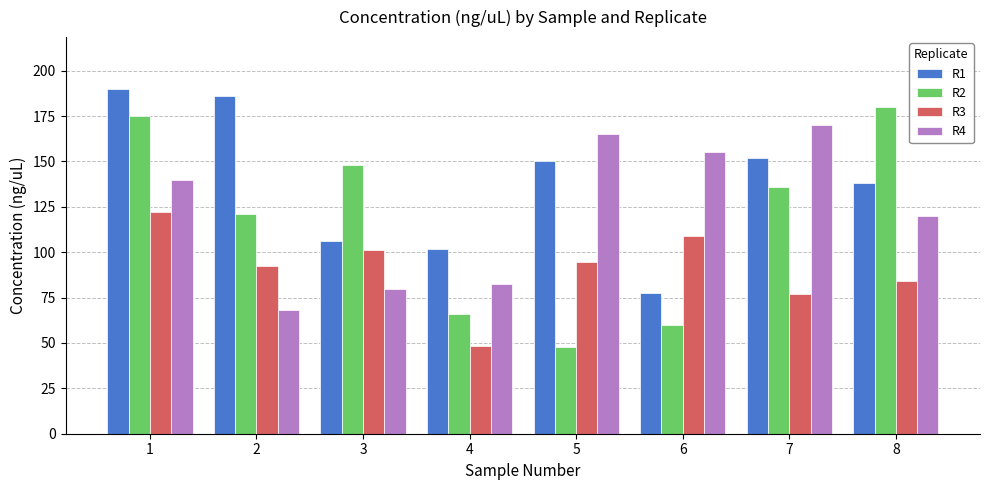

Is it true that R4 equals 132.5 at 3?

False